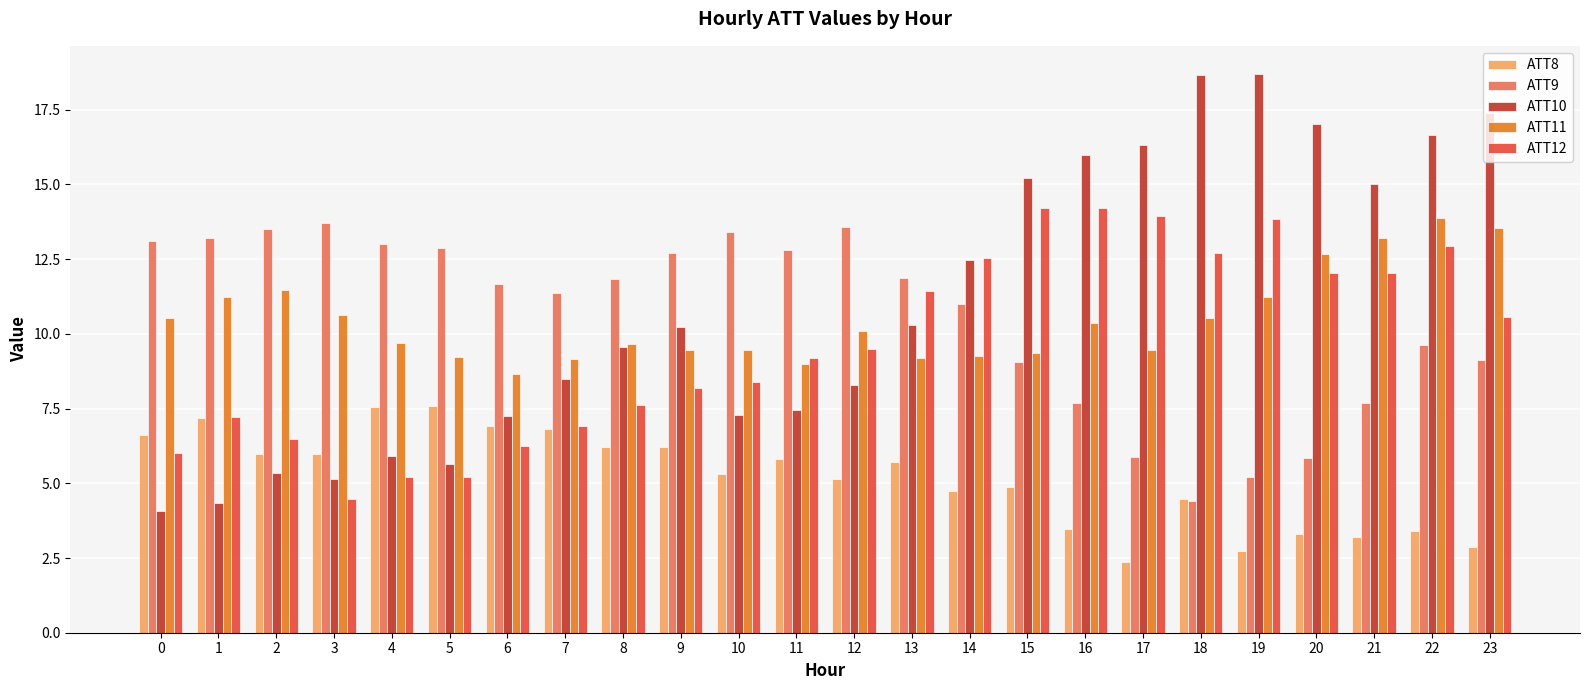

What is the sum of the ATT9 values at 8 and 19?

17.0